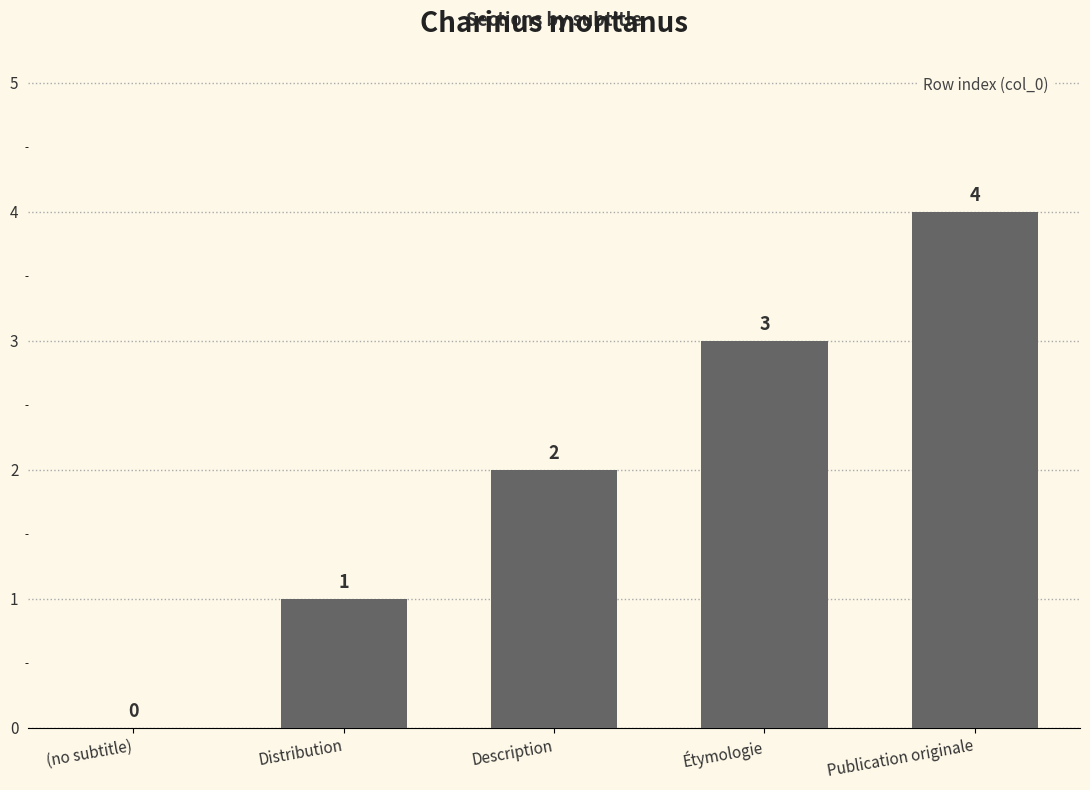

The chart shows a value of 0 at Distribution. True or false?

False